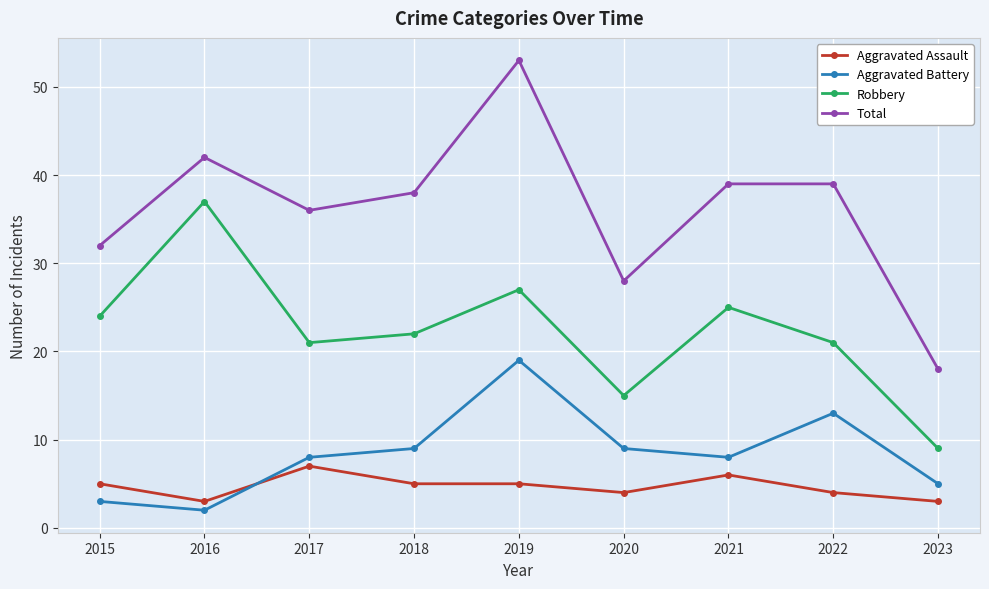

What is the value of the Aggravated Battery point at the 3rd from the left?

8